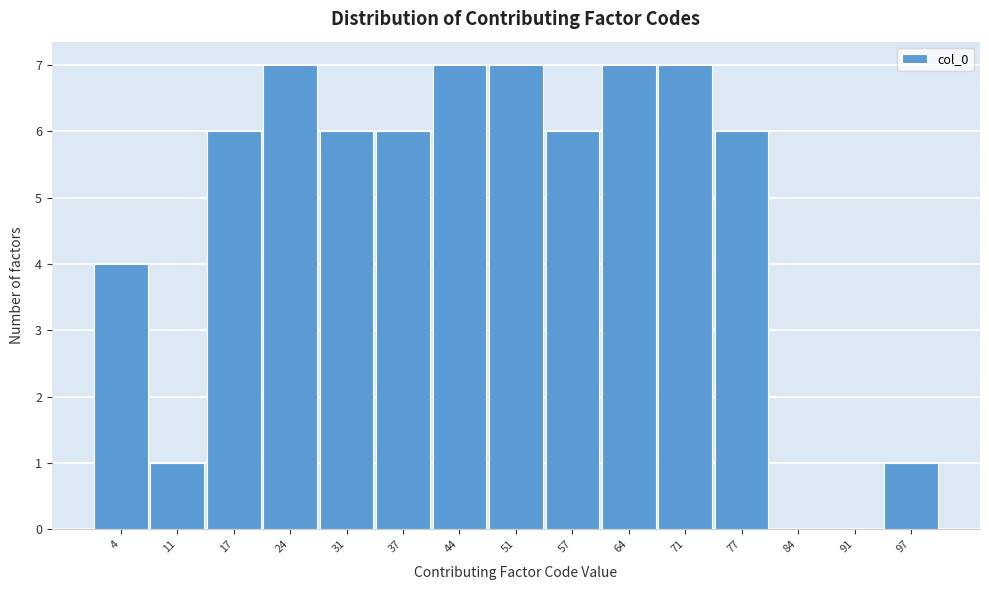

Reading left to right, list every bar in this chart as the range it spans on the x-axis followed by its height. Neither the bar edges nor the heights are printed on the chart, so give them approximately, as read against the axes.

1 to 8: 4
8 to 14: 1
14 to 21: 6
21 to 28: 7
28 to 34: 6
34 to 41: 6
41 to 48: 7
48 to 54: 7
54 to 61: 6
61 to 68: 7
68 to 74: 7
74 to 81: 6
81 to 88: 0
88 to 94: 0
94 to 101: 1